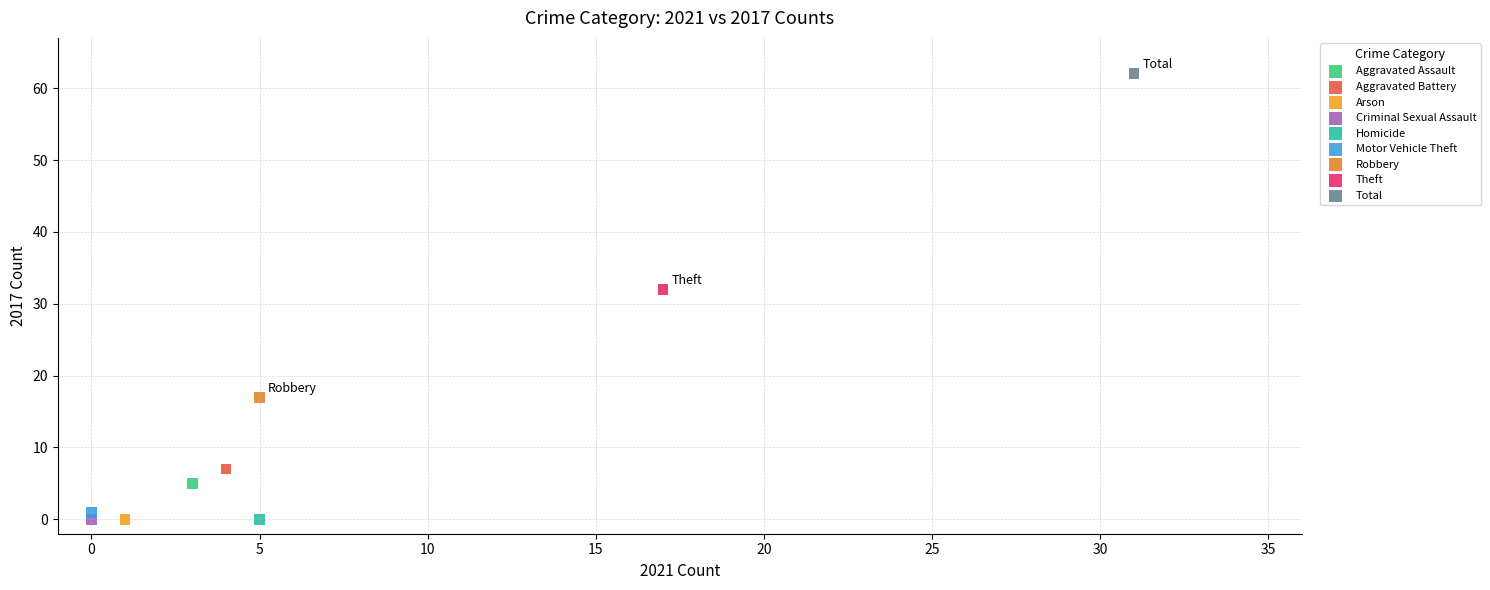

What are all the series names shown in the legend?

Aggravated Assault, Aggravated Battery, Arson, Criminal Sexual Assault, Homicide, Motor Vehicle Theft, Robbery, Theft, Total